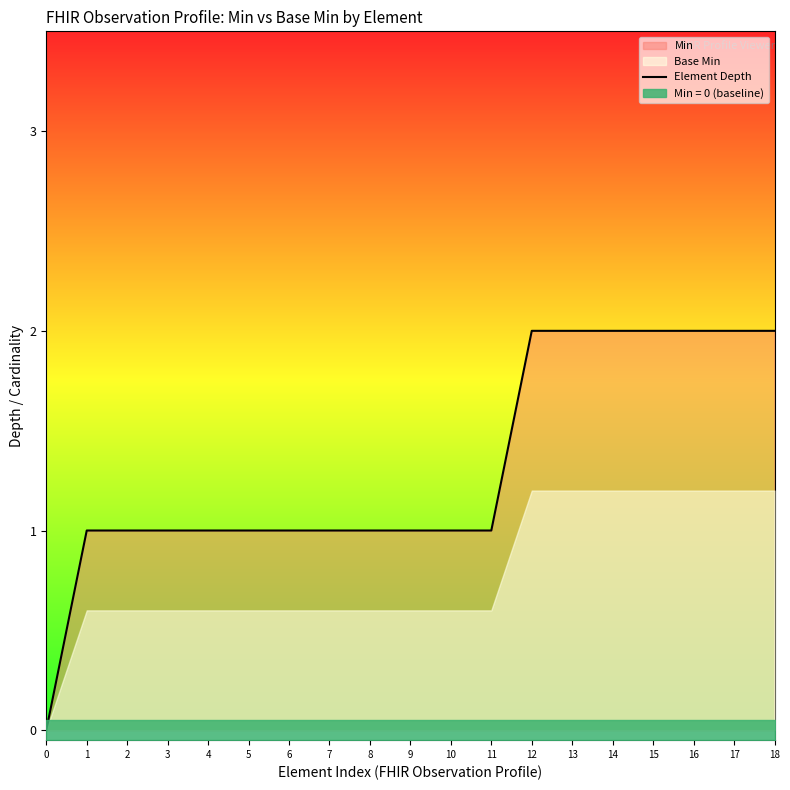

Count the number of categories in the chart.

19